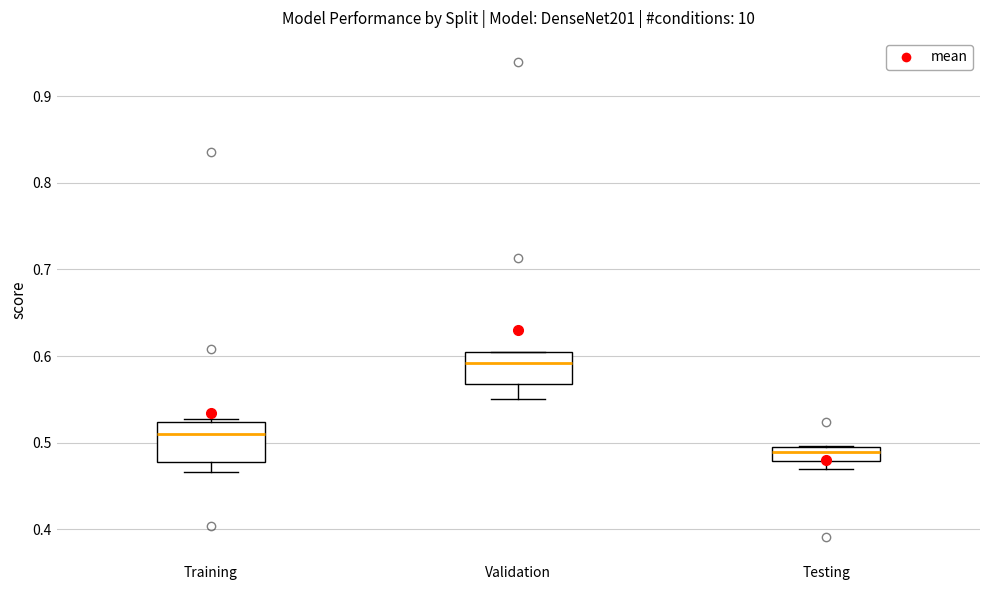

Where does the lower whisker of the box for Validation end on the y-axis? The values are not printed on the chart, so give them approximately, as read against the axis.

0.55